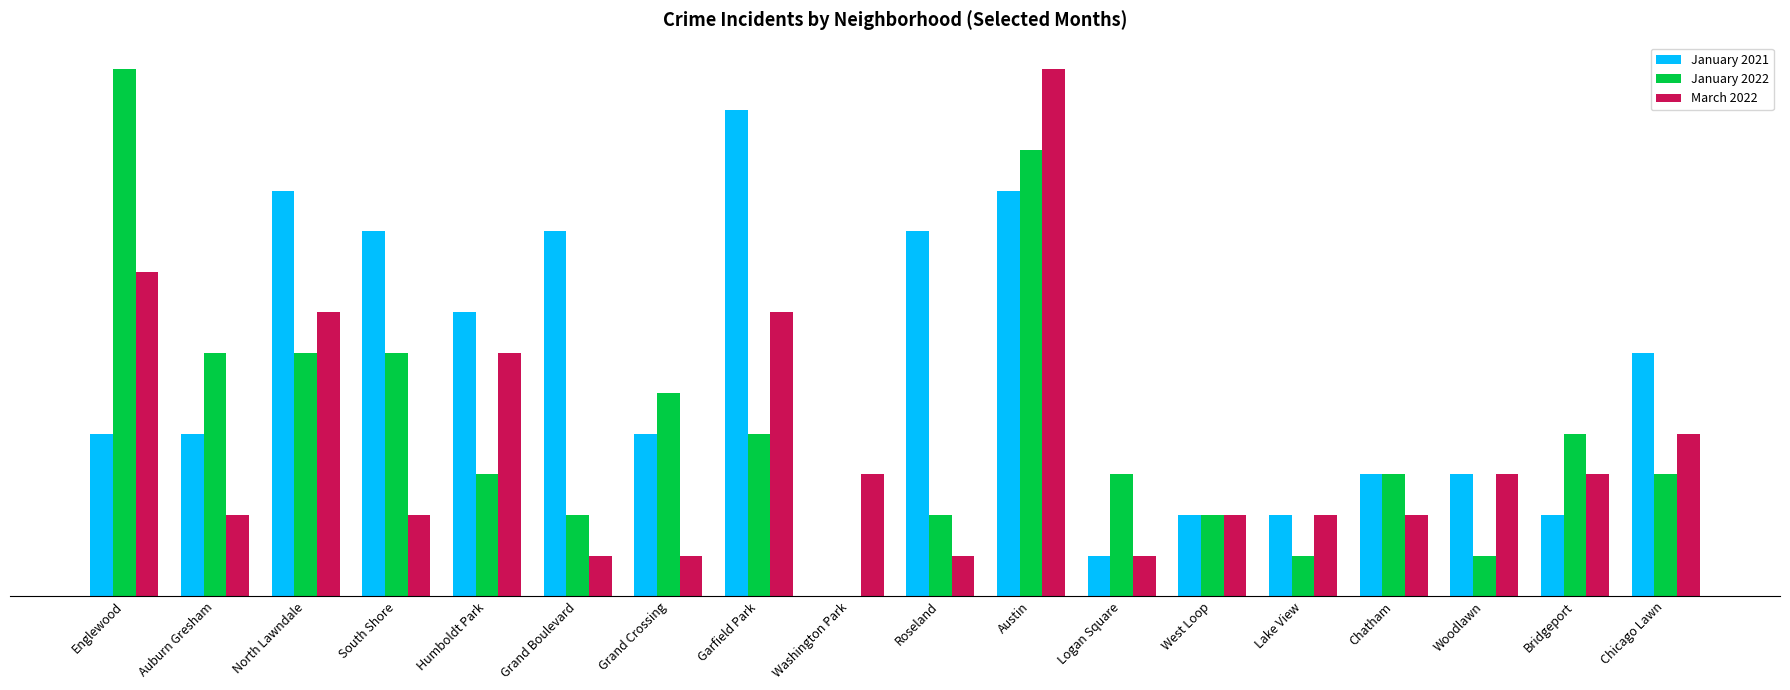

Between Lake View and Logan Square, which is larger?

Lake View